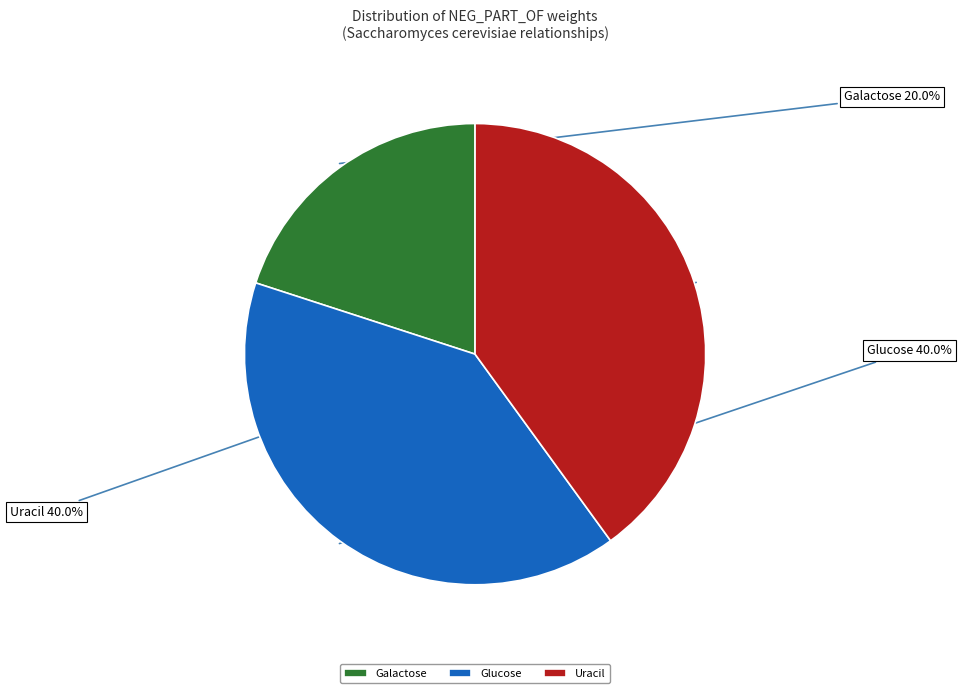

Between Glucose and Galactose, which is larger?

Glucose